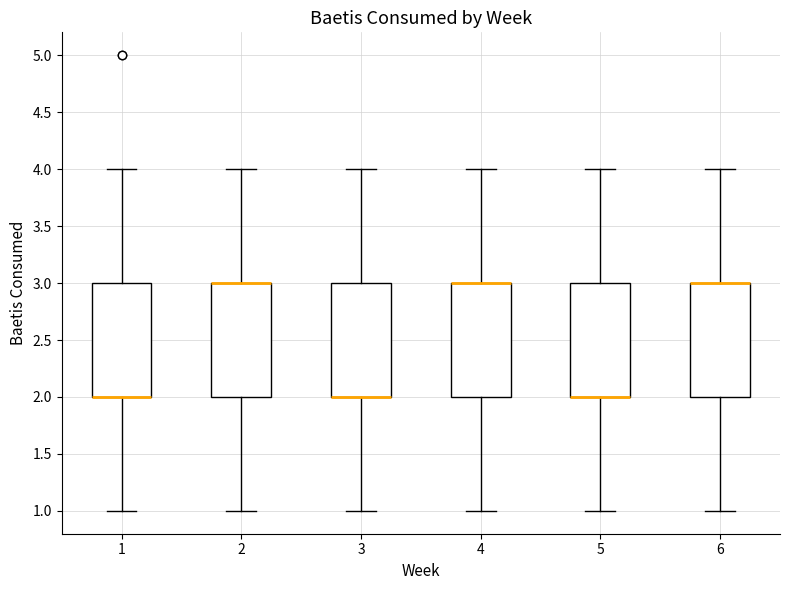

Reading left to right, read every box against the y-axis: the position of its median line, the range the box covers, and the ends of its whiskers. The values are not printed on the chart, so give them approximately, as read against the axis.

1: median 2 (drawn on the box's lower edge), box 2 to 3, whiskers 1 to 4
2: median 3 (drawn on the box's upper edge), box 2 to 3, whiskers 1 to 4
3: median 2 (drawn on the box's lower edge), box 2 to 3, whiskers 1 to 4
4: median 3 (drawn on the box's upper edge), box 2 to 3, whiskers 1 to 4
5: median 2 (drawn on the box's lower edge), box 2 to 3, whiskers 1 to 4
6: median 3 (drawn on the box's upper edge), box 2 to 3, whiskers 1 to 4